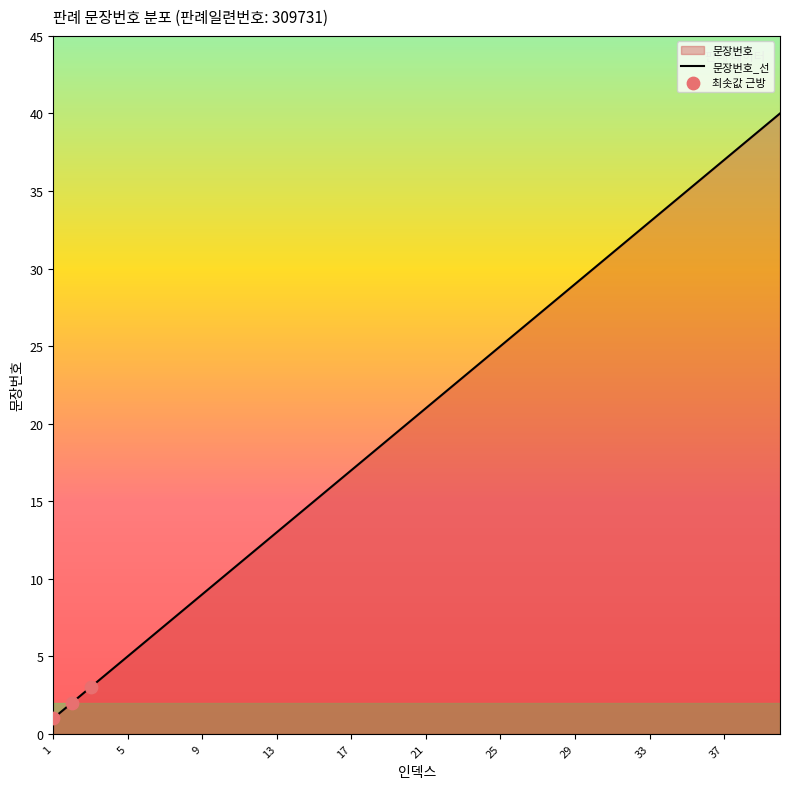

Which has a higher value, 11 or 26?

26